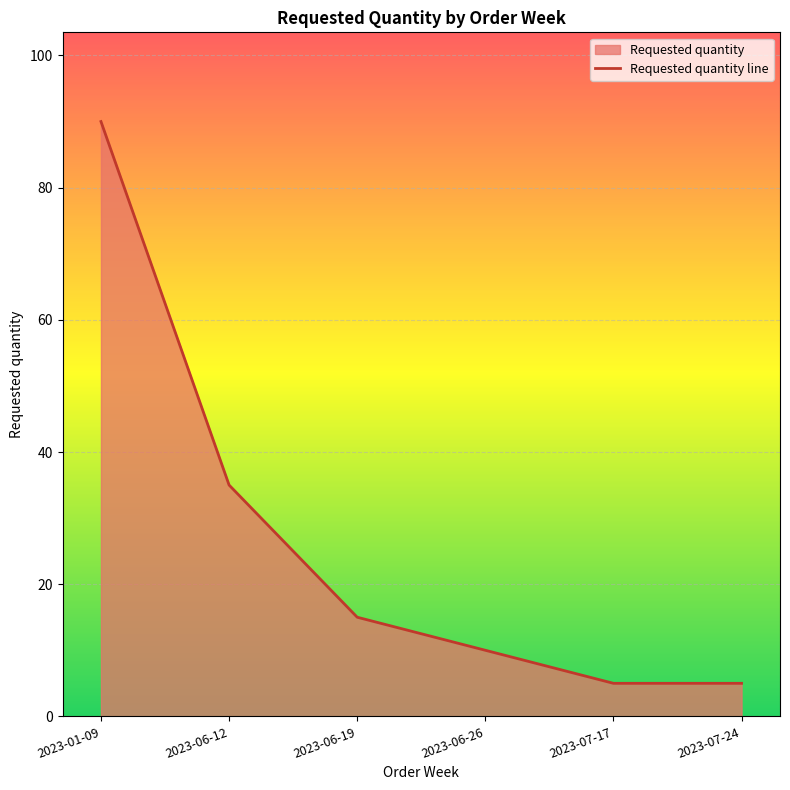

What is the smallest value displayed?

5